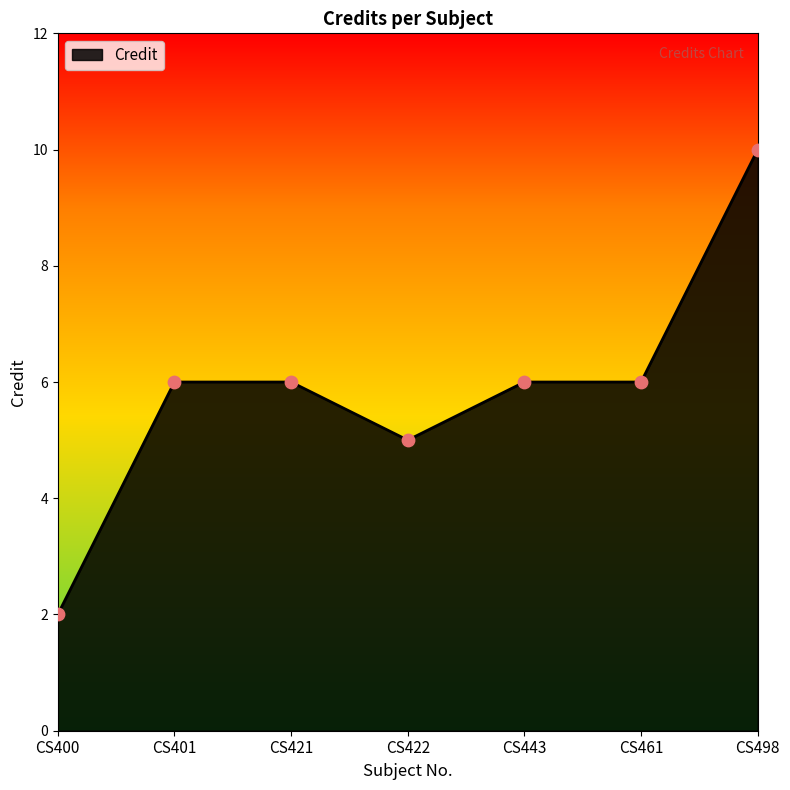

Approximately how many times larger is the value at CS498 compared to CS422?

2.0